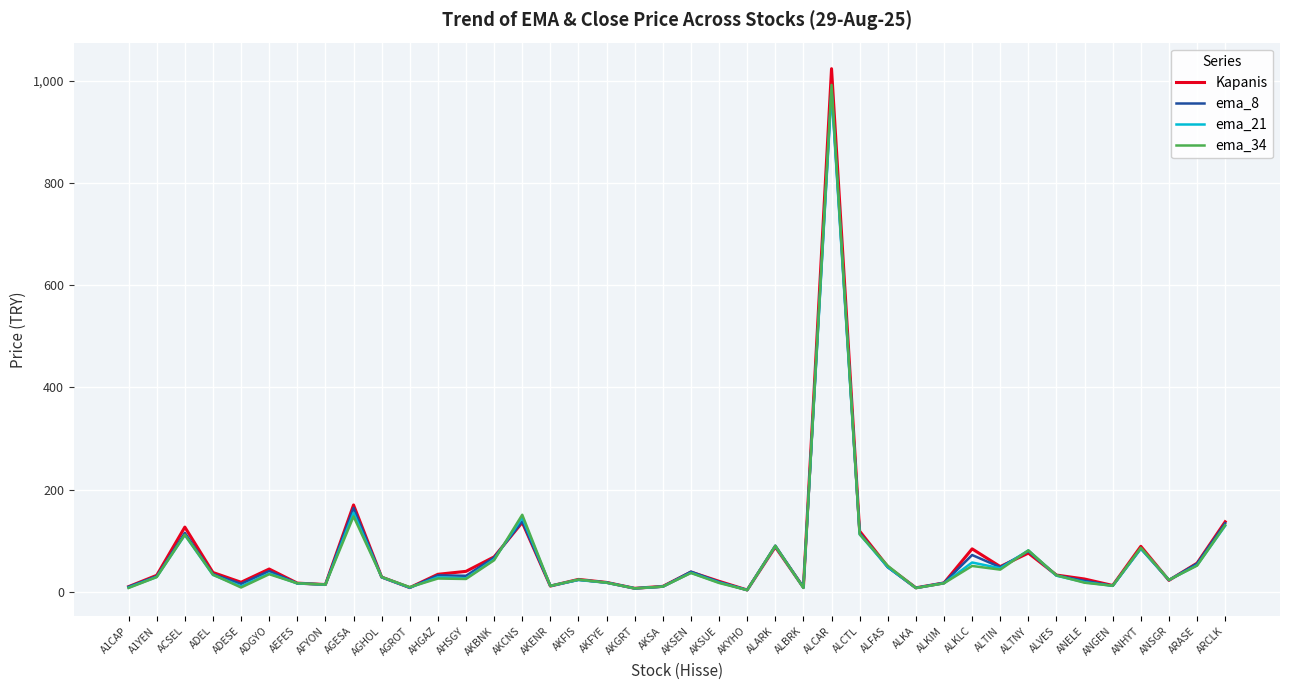

Which series has the largest range (max minus min)?

Kapanis